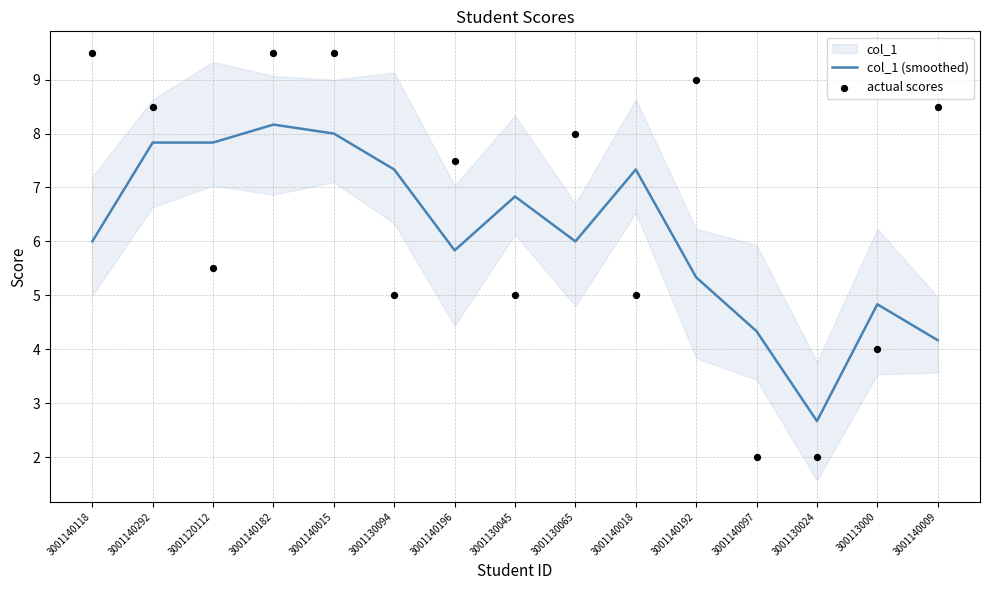

Is the value of actual scores at 3001140015 greater than the value of col_1 (smoothed) at 3001140196?

Yes